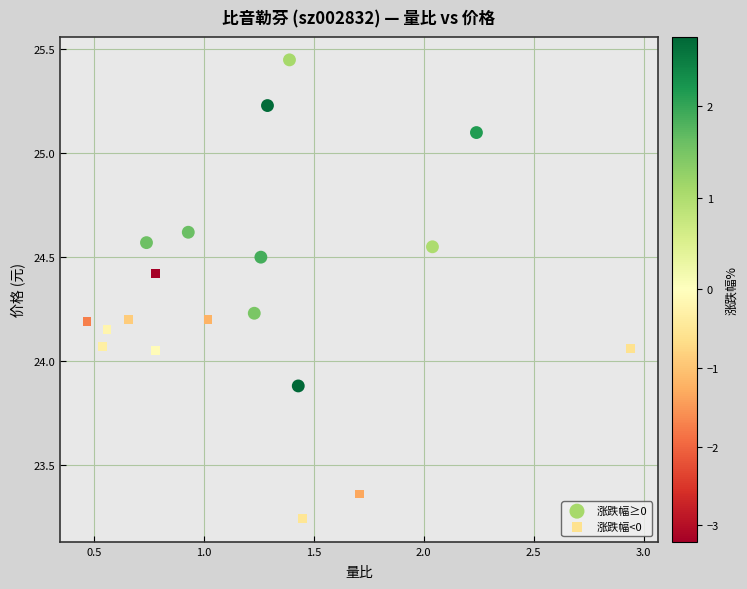

Which series reaches the maximum Y coordinate?

涨跌幅≥0